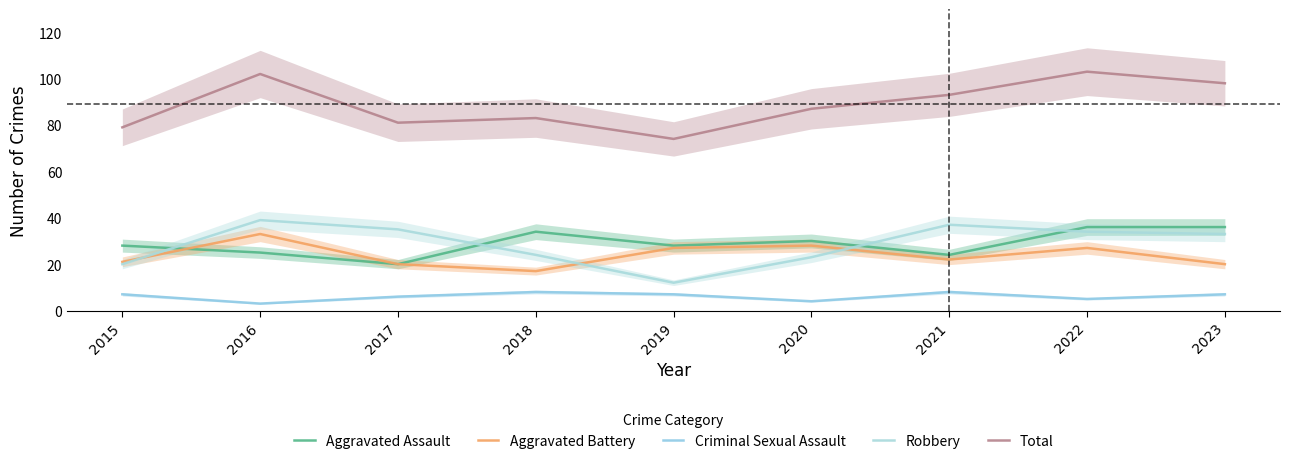

What is the value of the Aggravated Battery point at the 4th from the left?

17